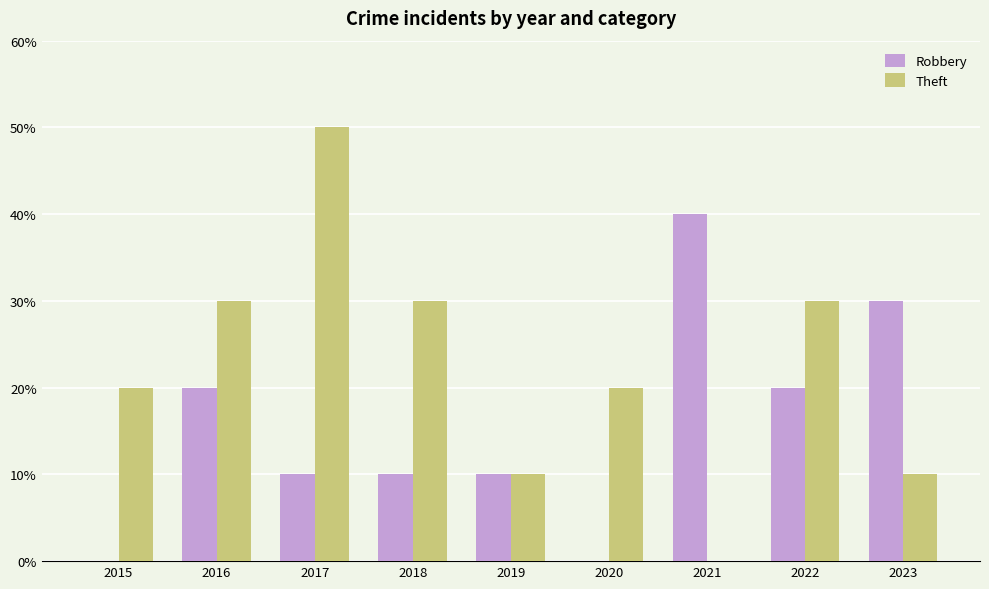

At how many categories does at least one series exceed 0?

9